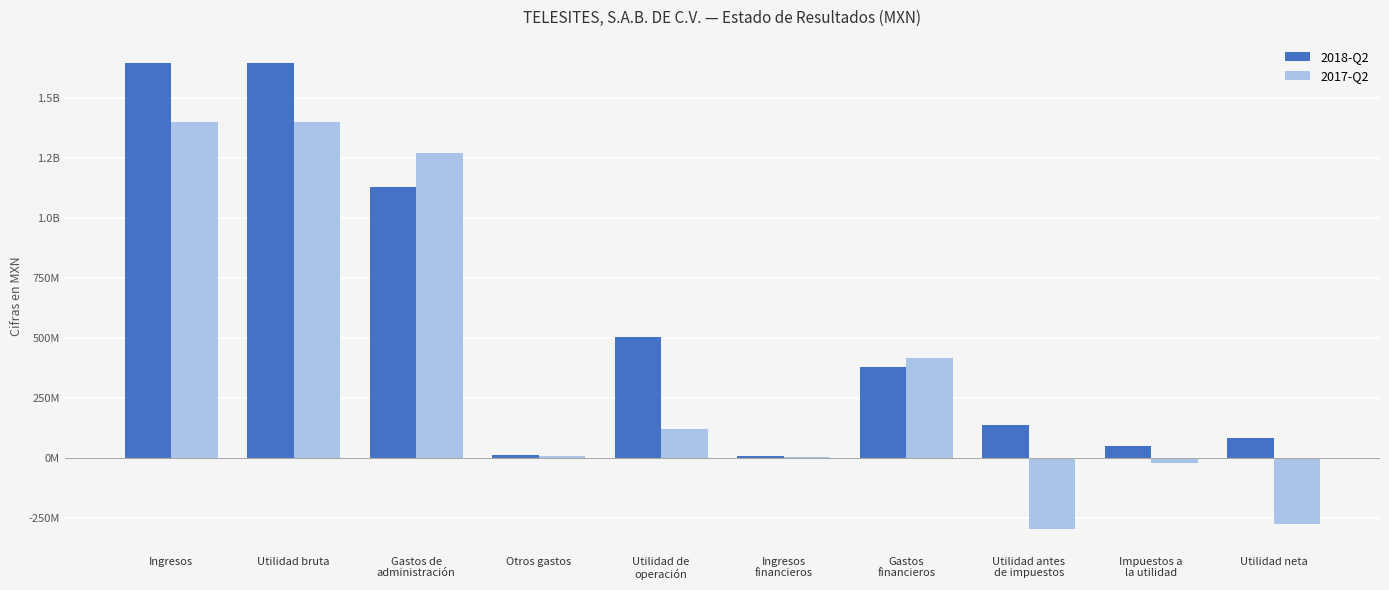

What are all the series names shown in the legend?

2018-Q2, 2017-Q2